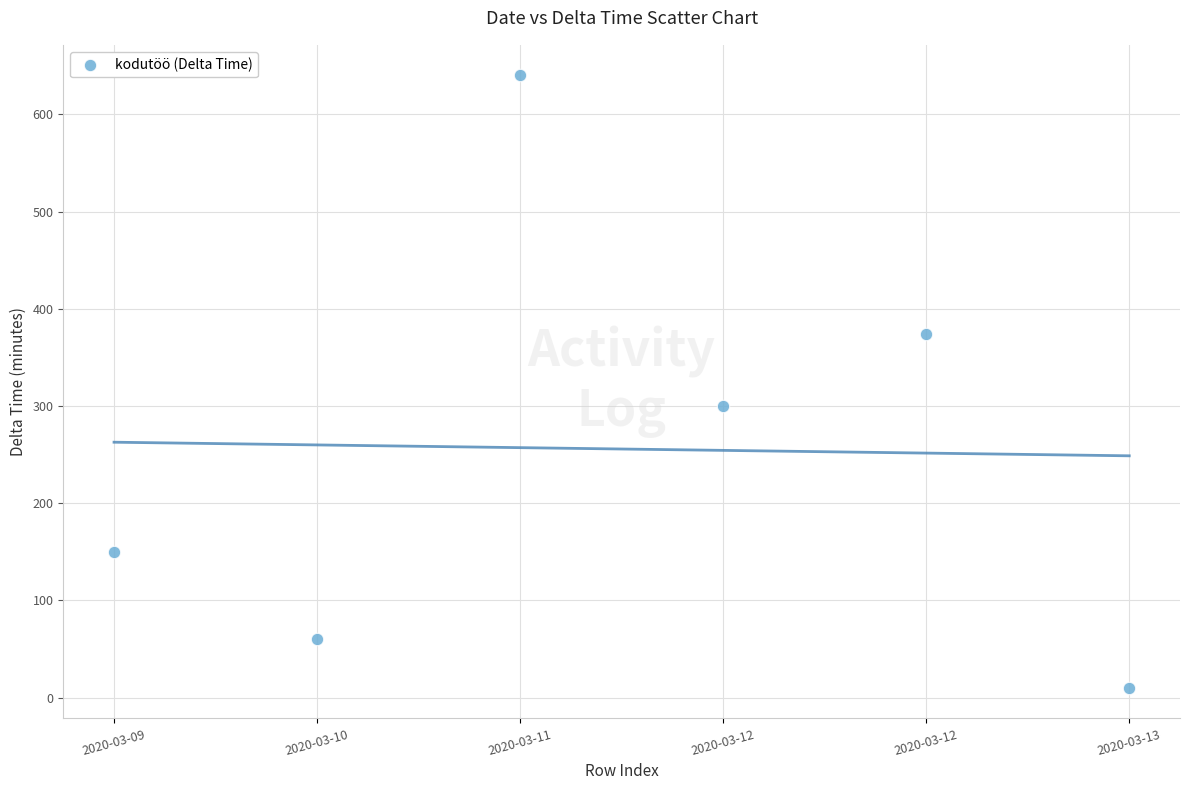

What is the range of Y values (max minus min)?

630